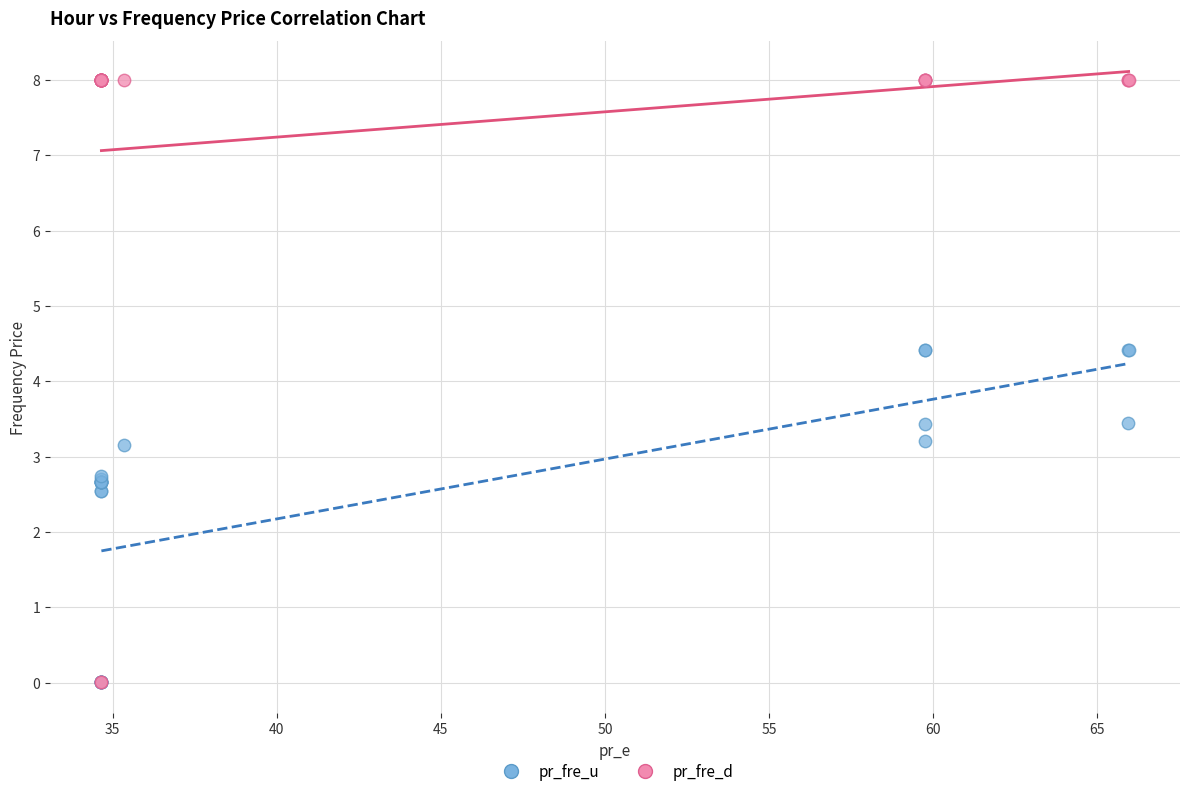

Which series reaches the maximum Y coordinate?

pr_fre_d